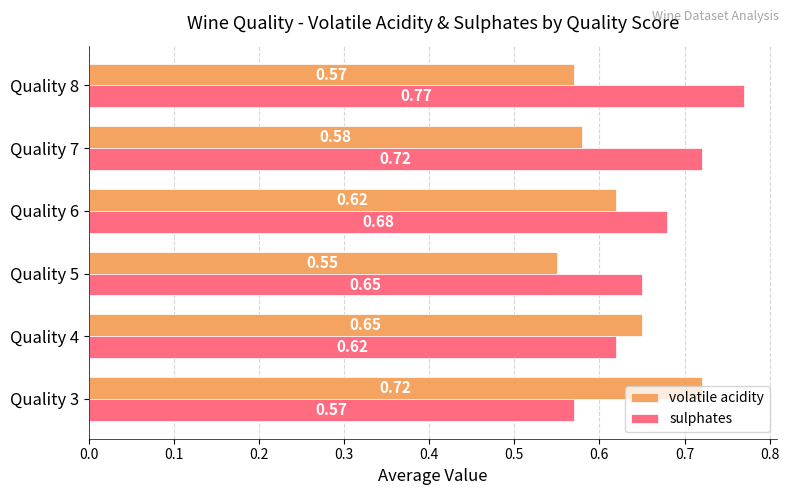

Which series has the largest total across all categories?

sulphates